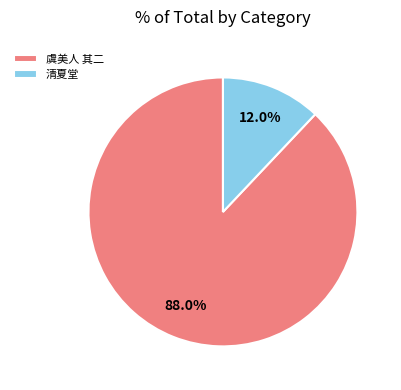

Between 虞美人 其二 and 清夏堂, which is larger?

虞美人 其二